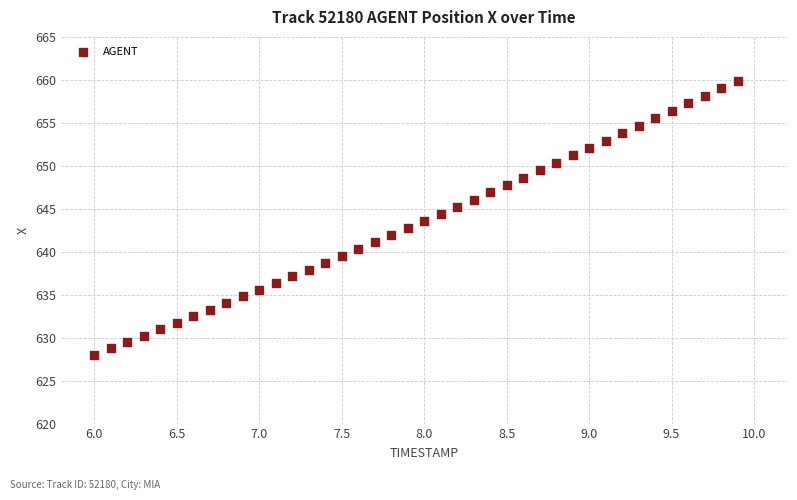

What is the range of Y values (max minus min)?

31.9